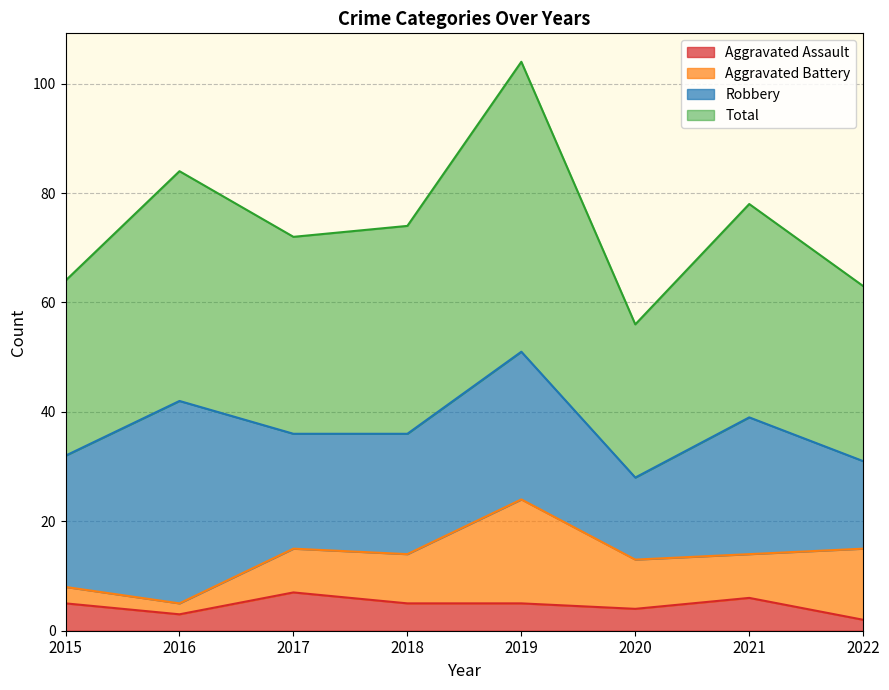

True or false: Total has more than 2 interior local peaks.

True